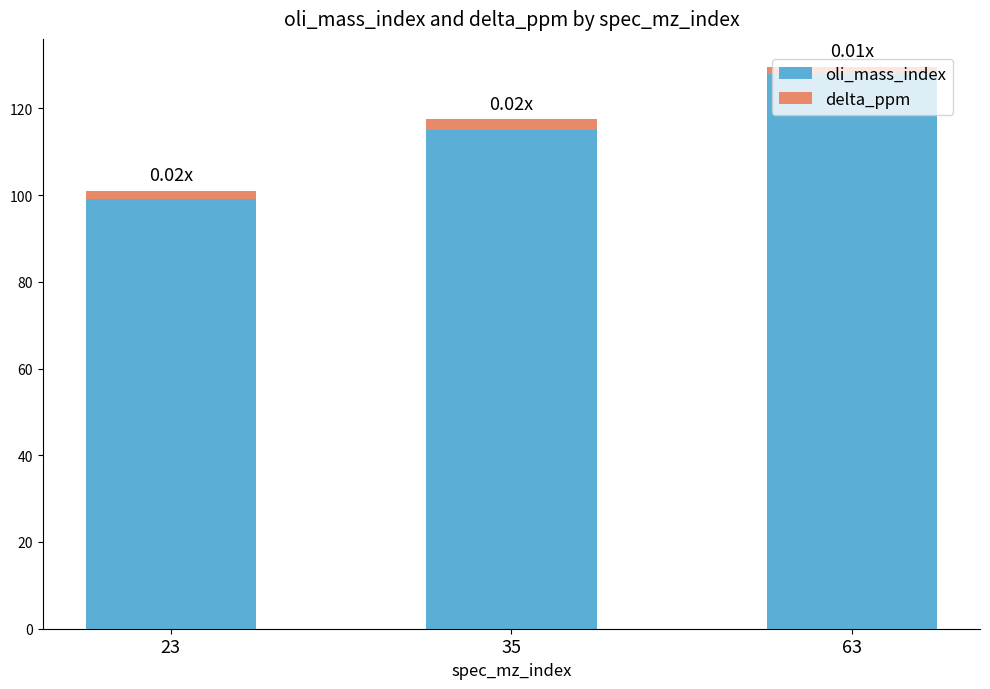

Count the number of categories in the chart.

3